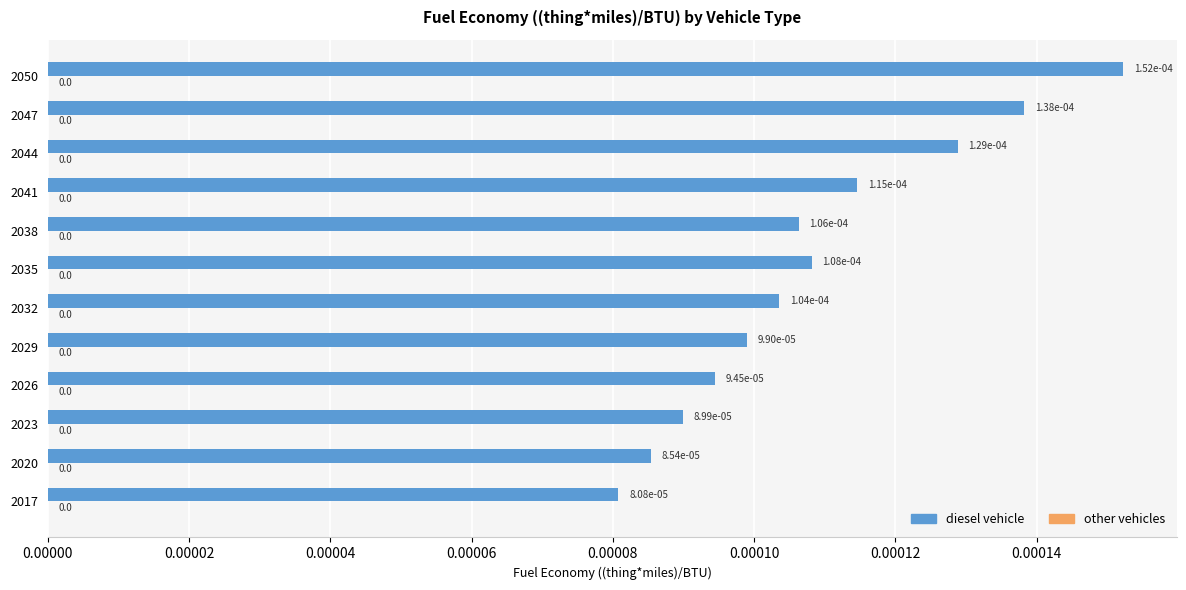

Is it true that the value at 2017 is 0.0?

True